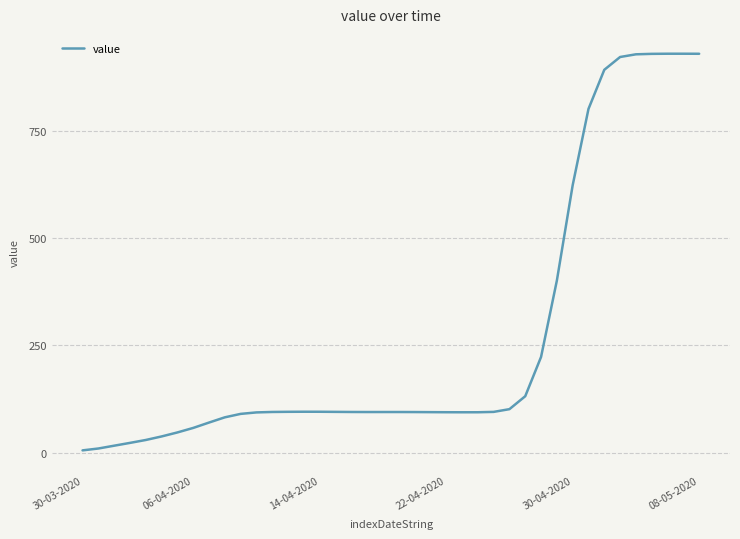

What is the difference between the maximum and minimum values?

925.3